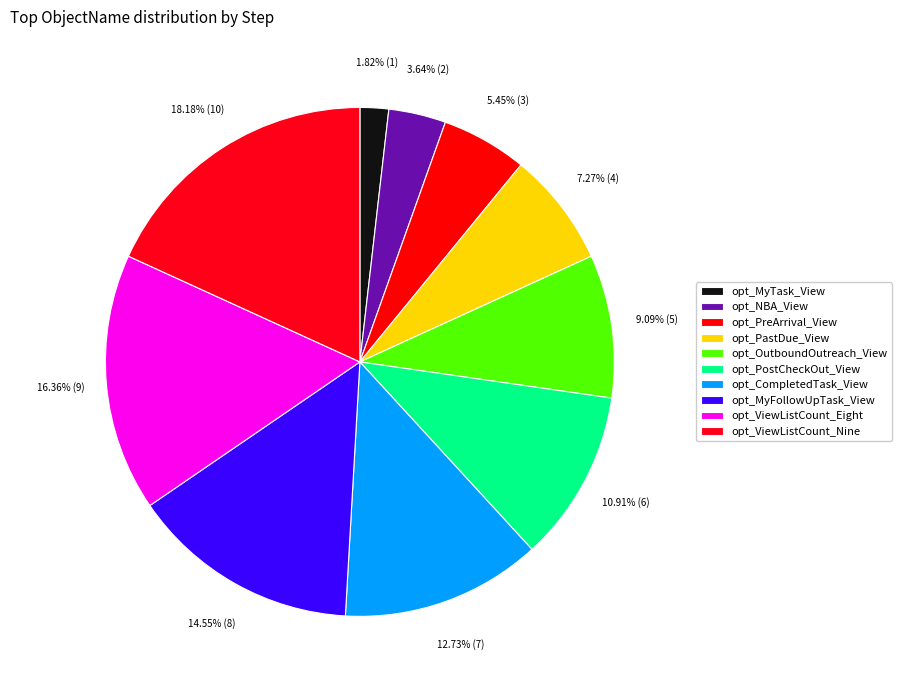

To the nearest percent, what is the combined percentage of opt_PostCheckOut_View and opt_ViewListCount_Nine?

29%